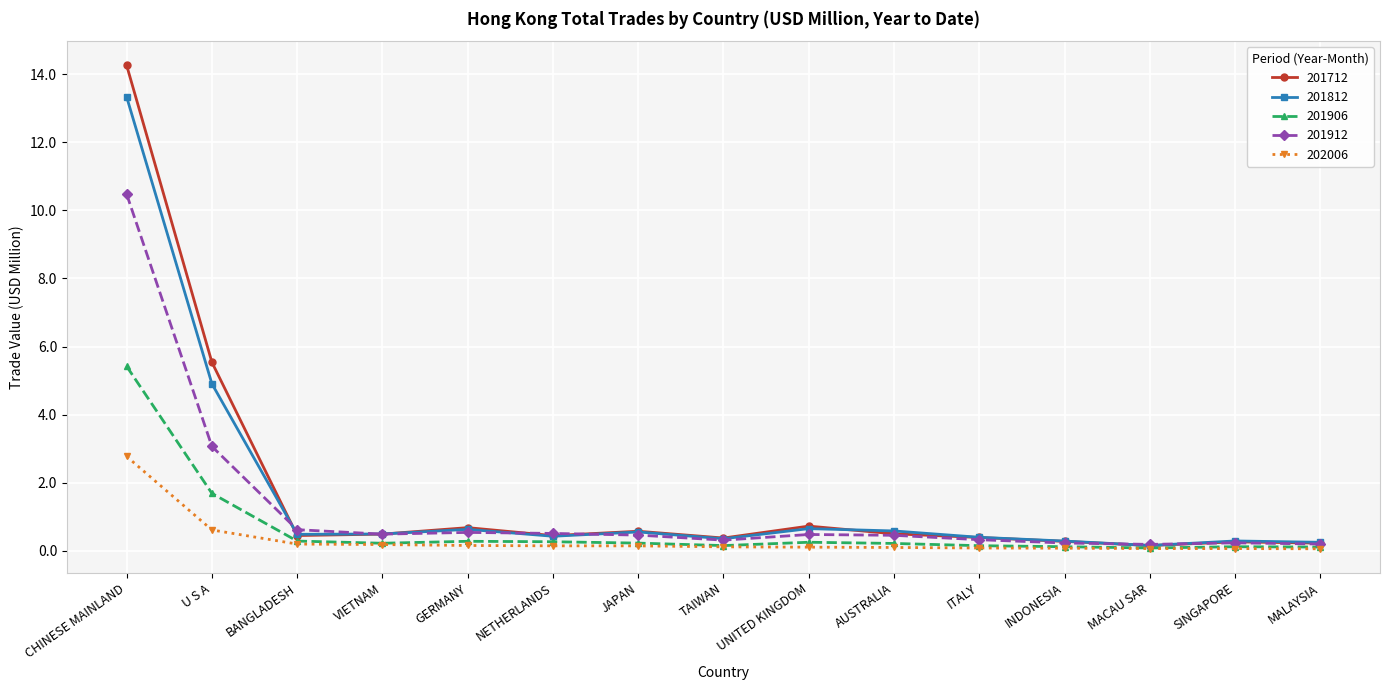

What position from the right is UNITED KINGDOM?

7